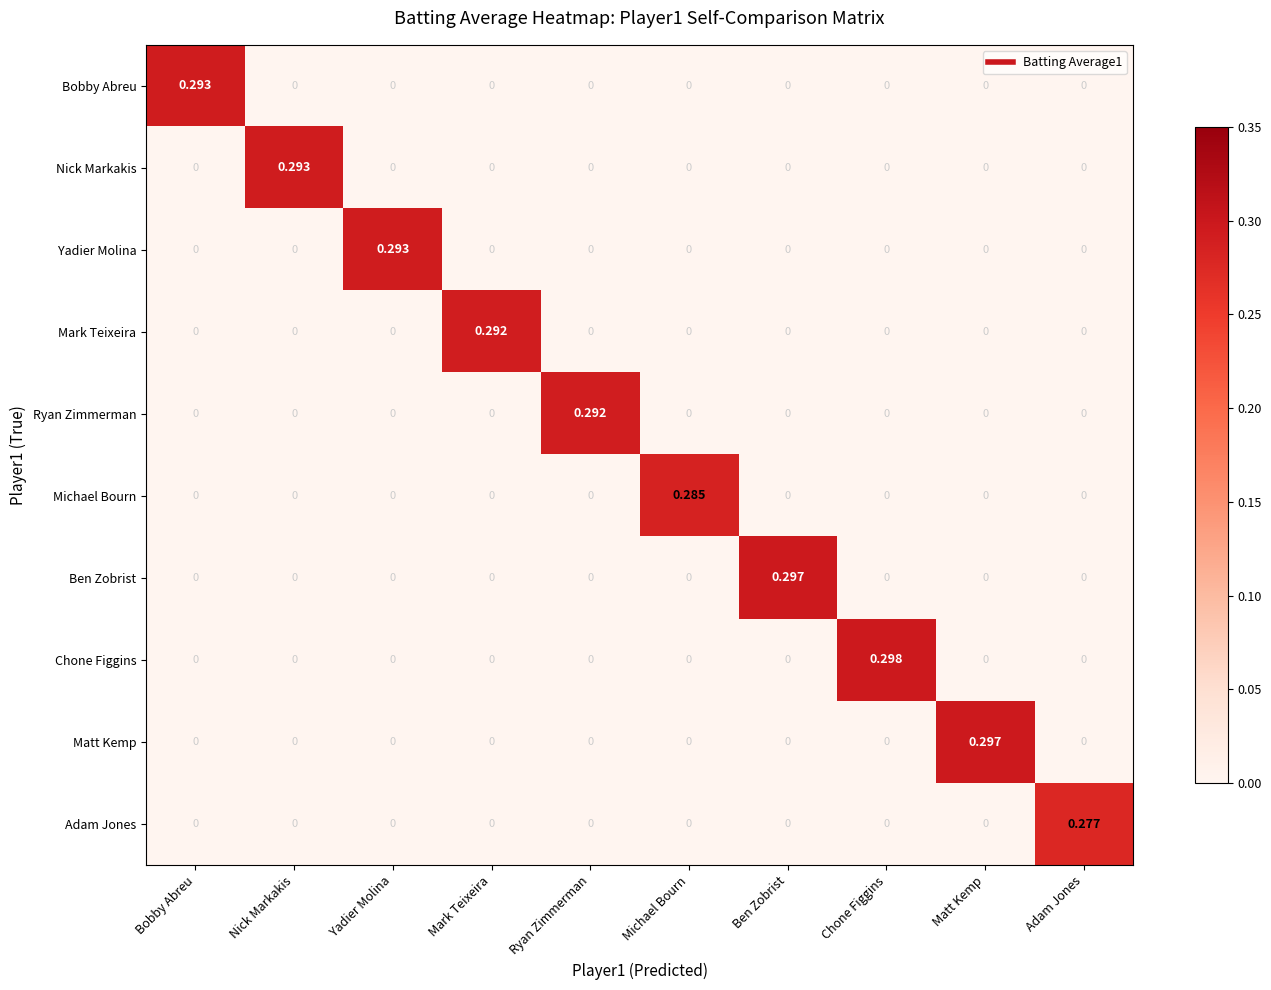

At which category is the sum across all series the highest?

Chone Figgins